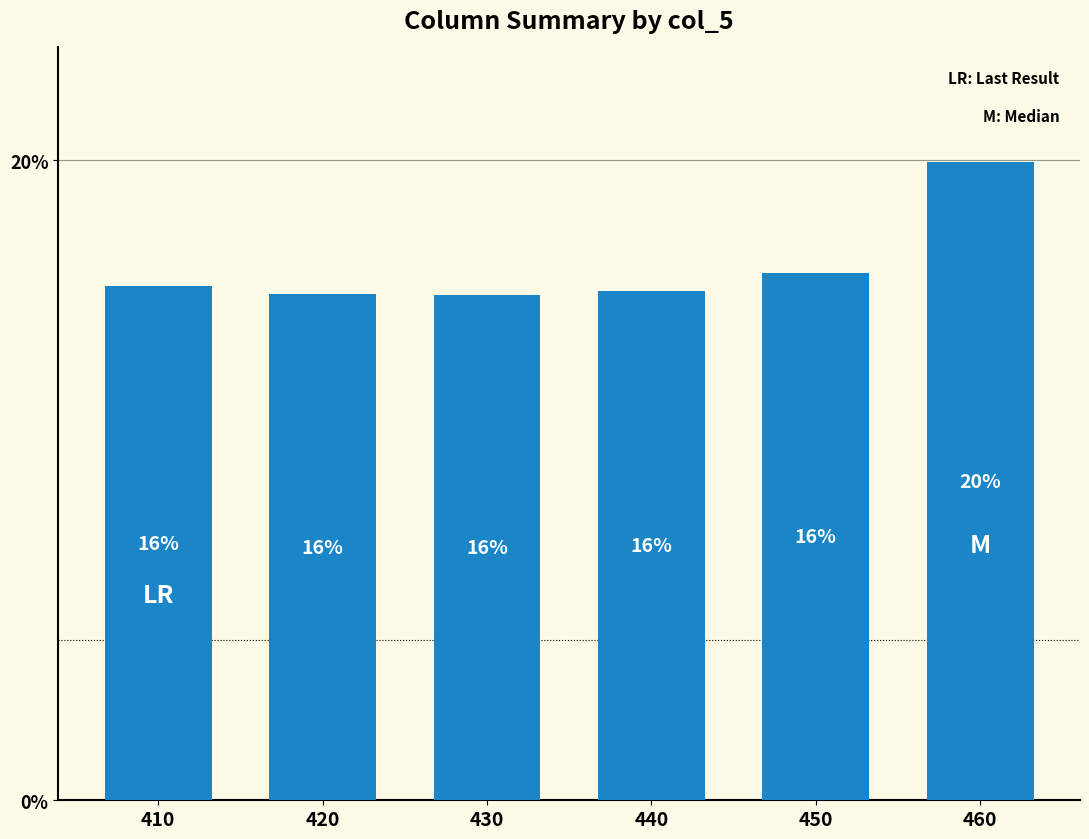

What is the approximate value at 440?

15.9